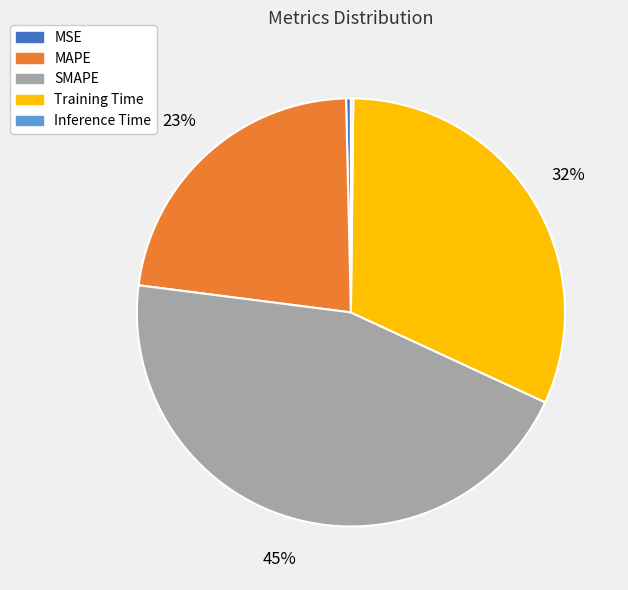

What is the ratio of the value at Training Time to the value at SMAPE?

0.7